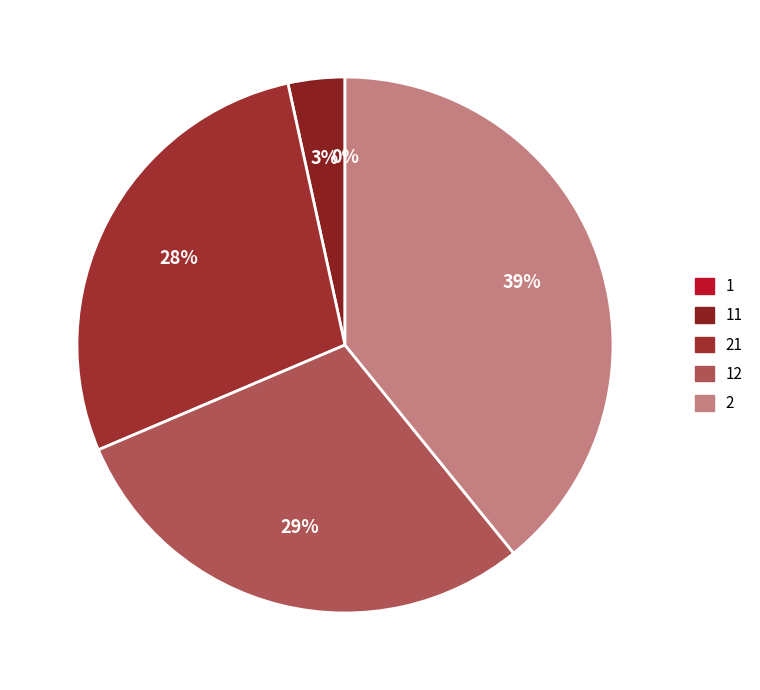

Does 12 account for over 50% of the chart?

No